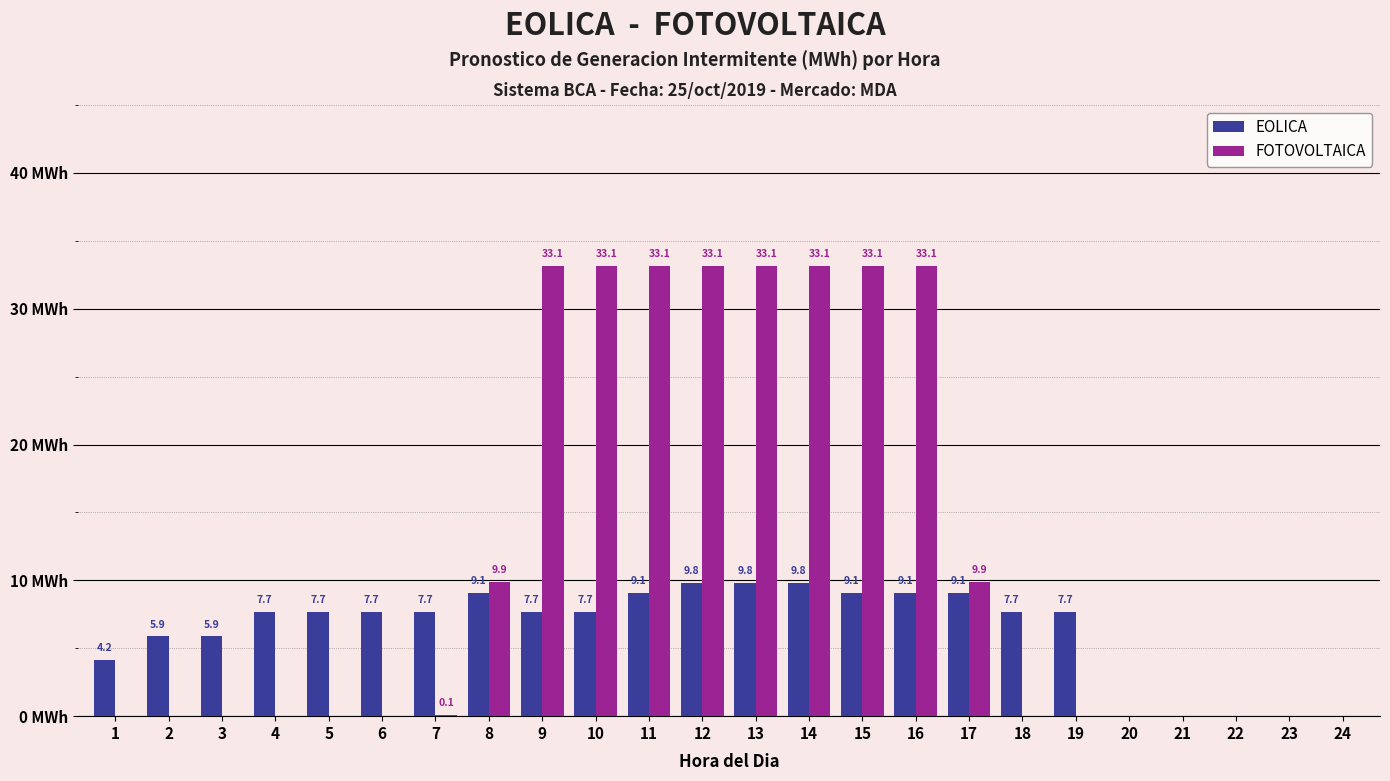

Which series has the largest total across all categories?

FOTOVOLTAICA